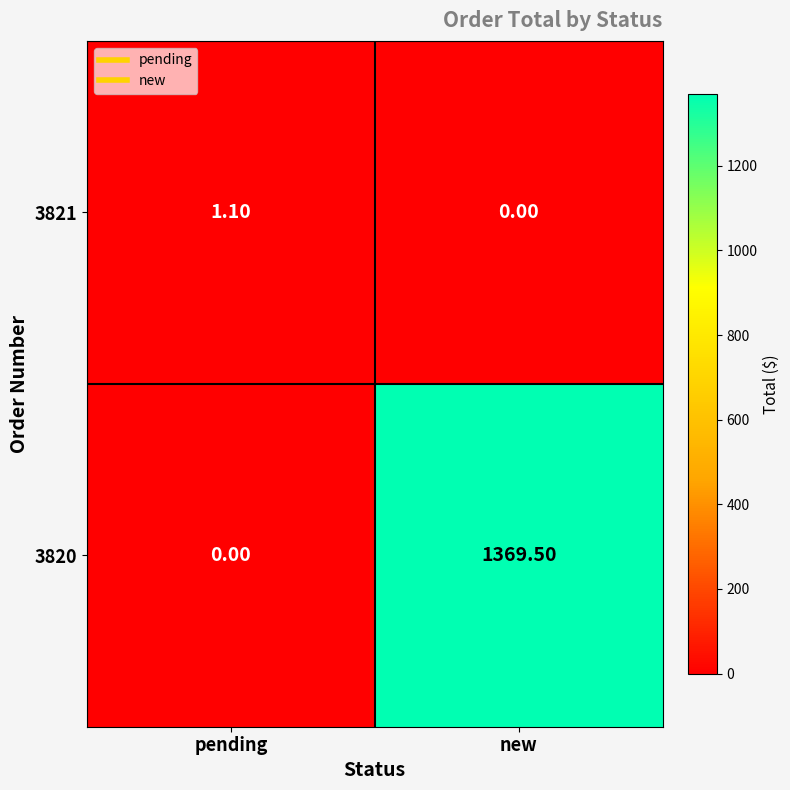

Between pending and new, which series saw the biggest shift?

3820